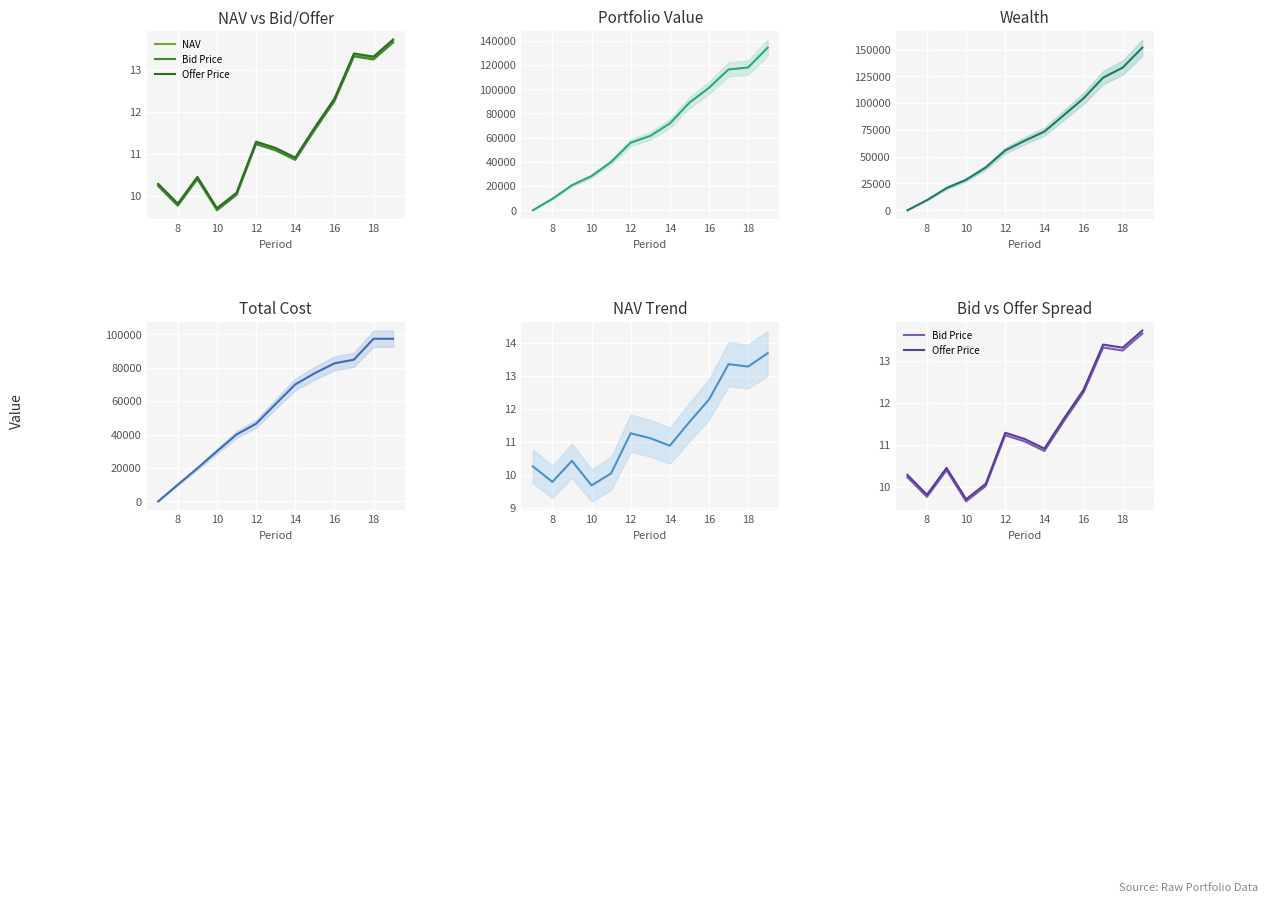

Which series has the largest range (max minus min)?

Wealth